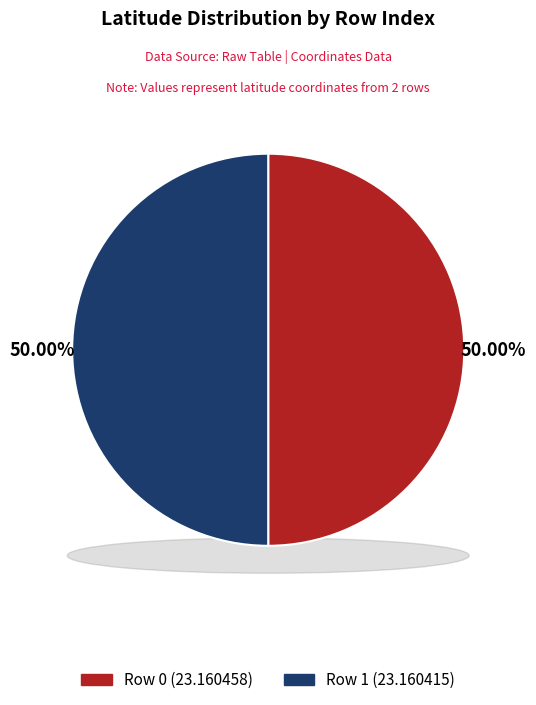

What is the largest slice in the pie chart?

Row 0